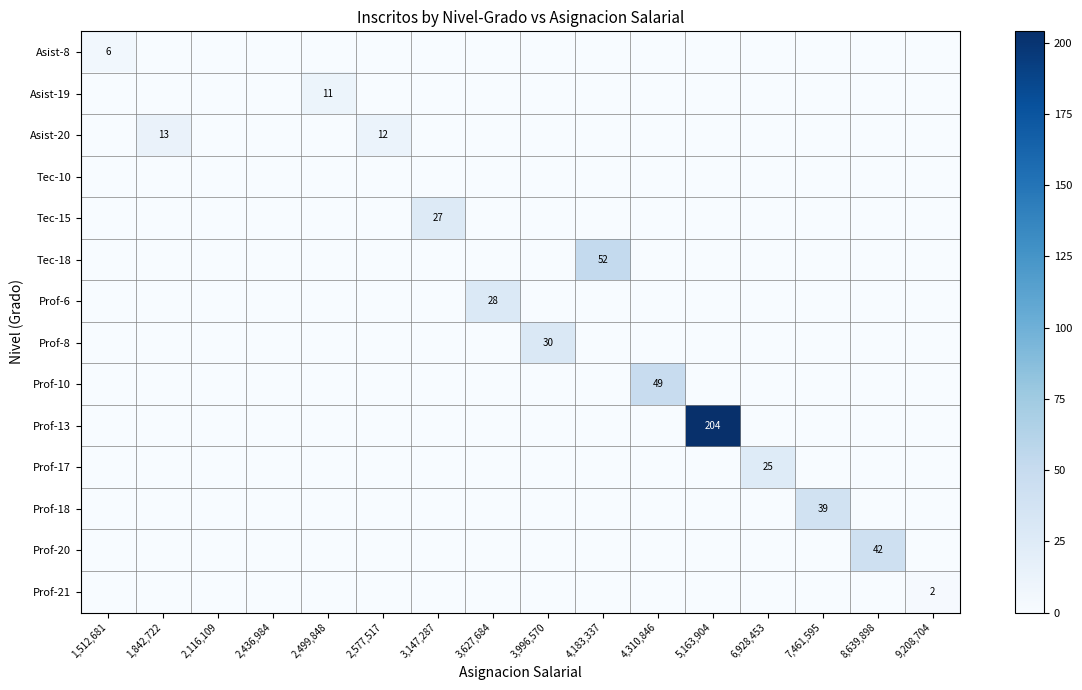

What is the maximum value for Prof-10?

49